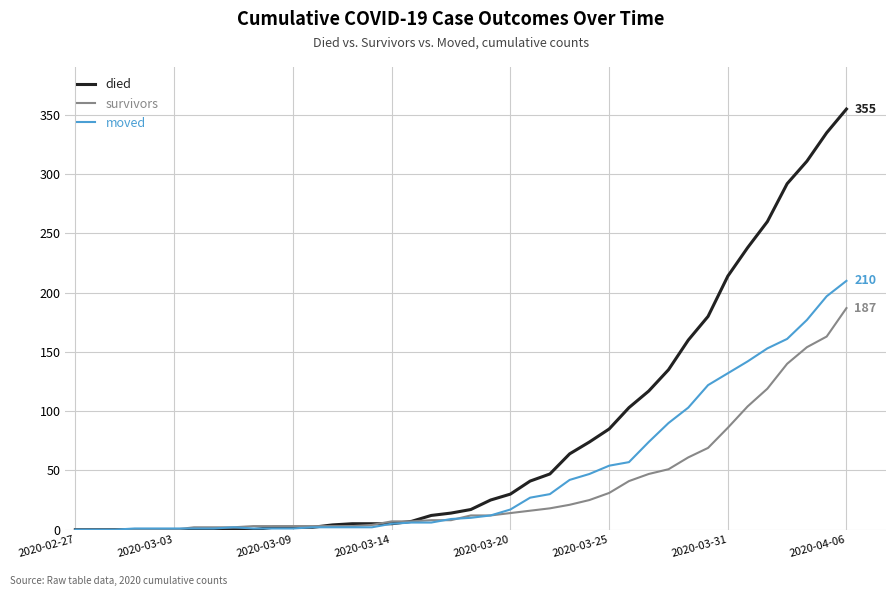

Which series has the largest total across all categories?

died